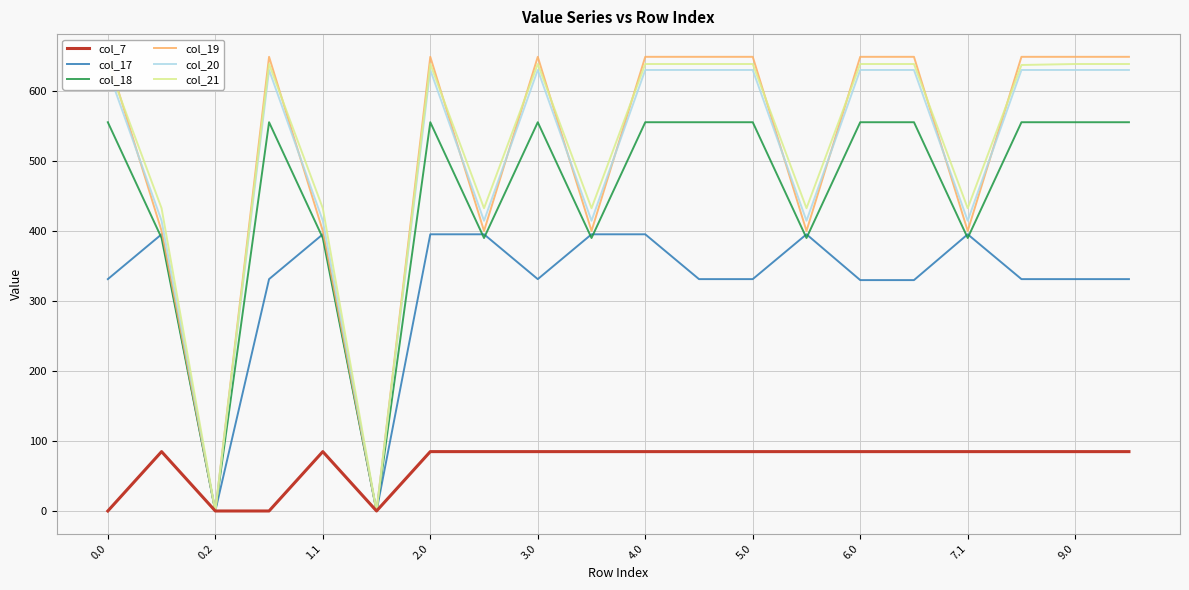

What is the maximum value for col_17?

395.2